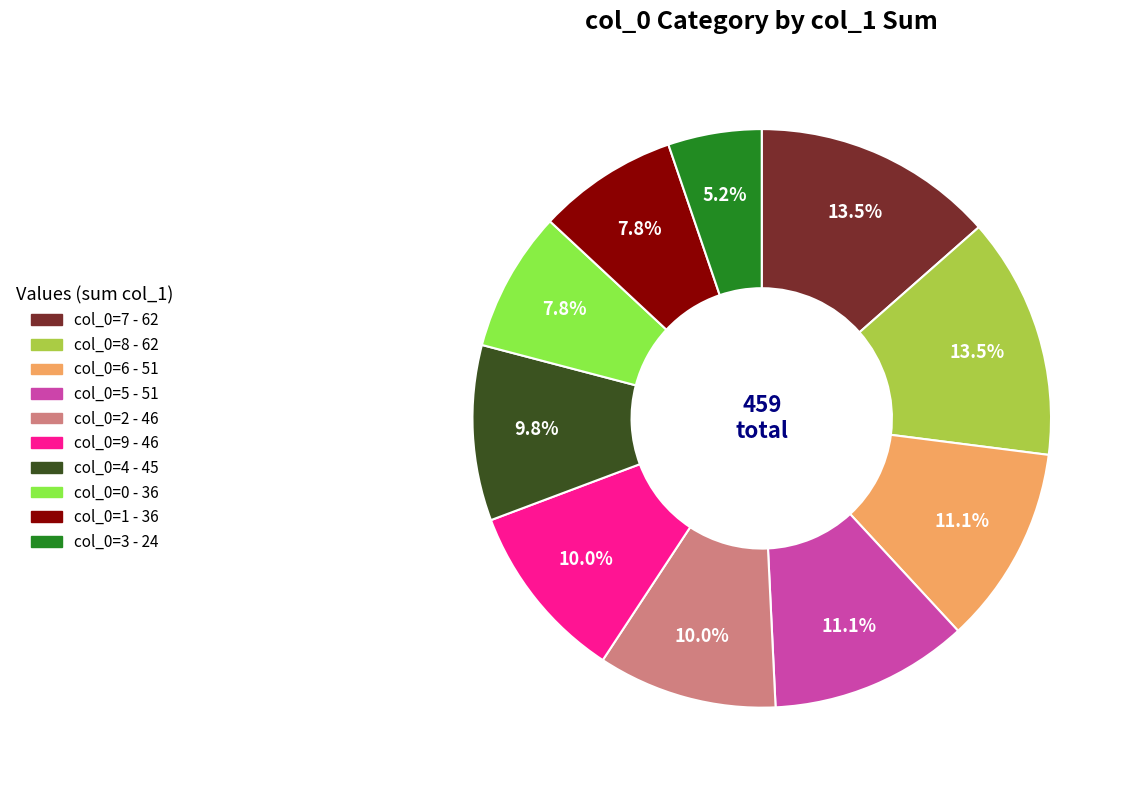

To the nearest percent, what is the average slice percentage?

10%